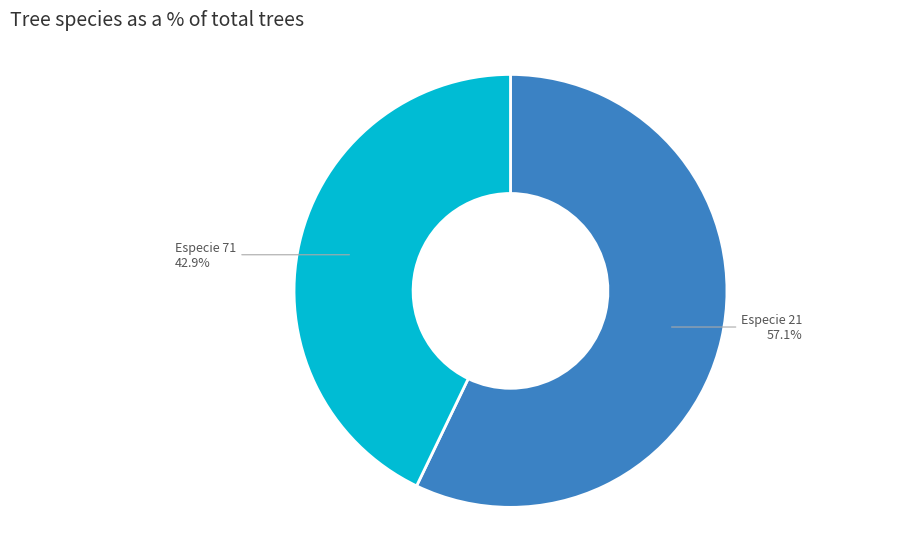

To the nearest percent, what is the combined percentage of Especie 21 and Especie 71?

100%